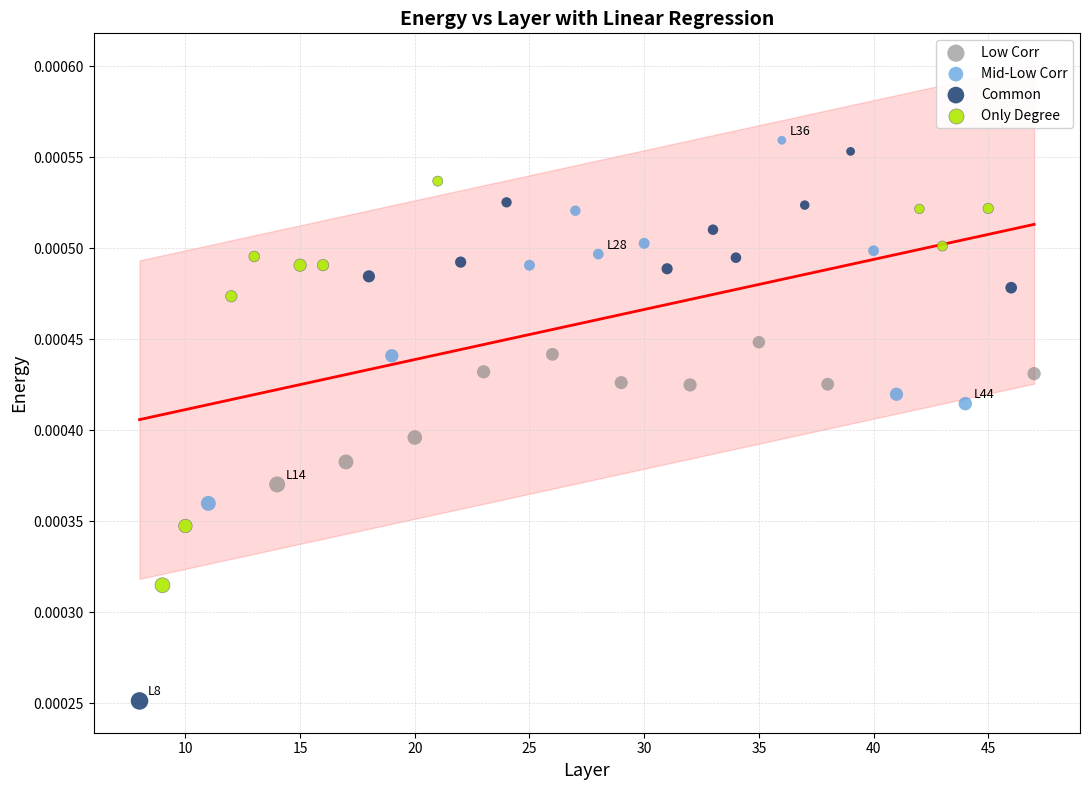

Which series contains the lowest Y value?

Common